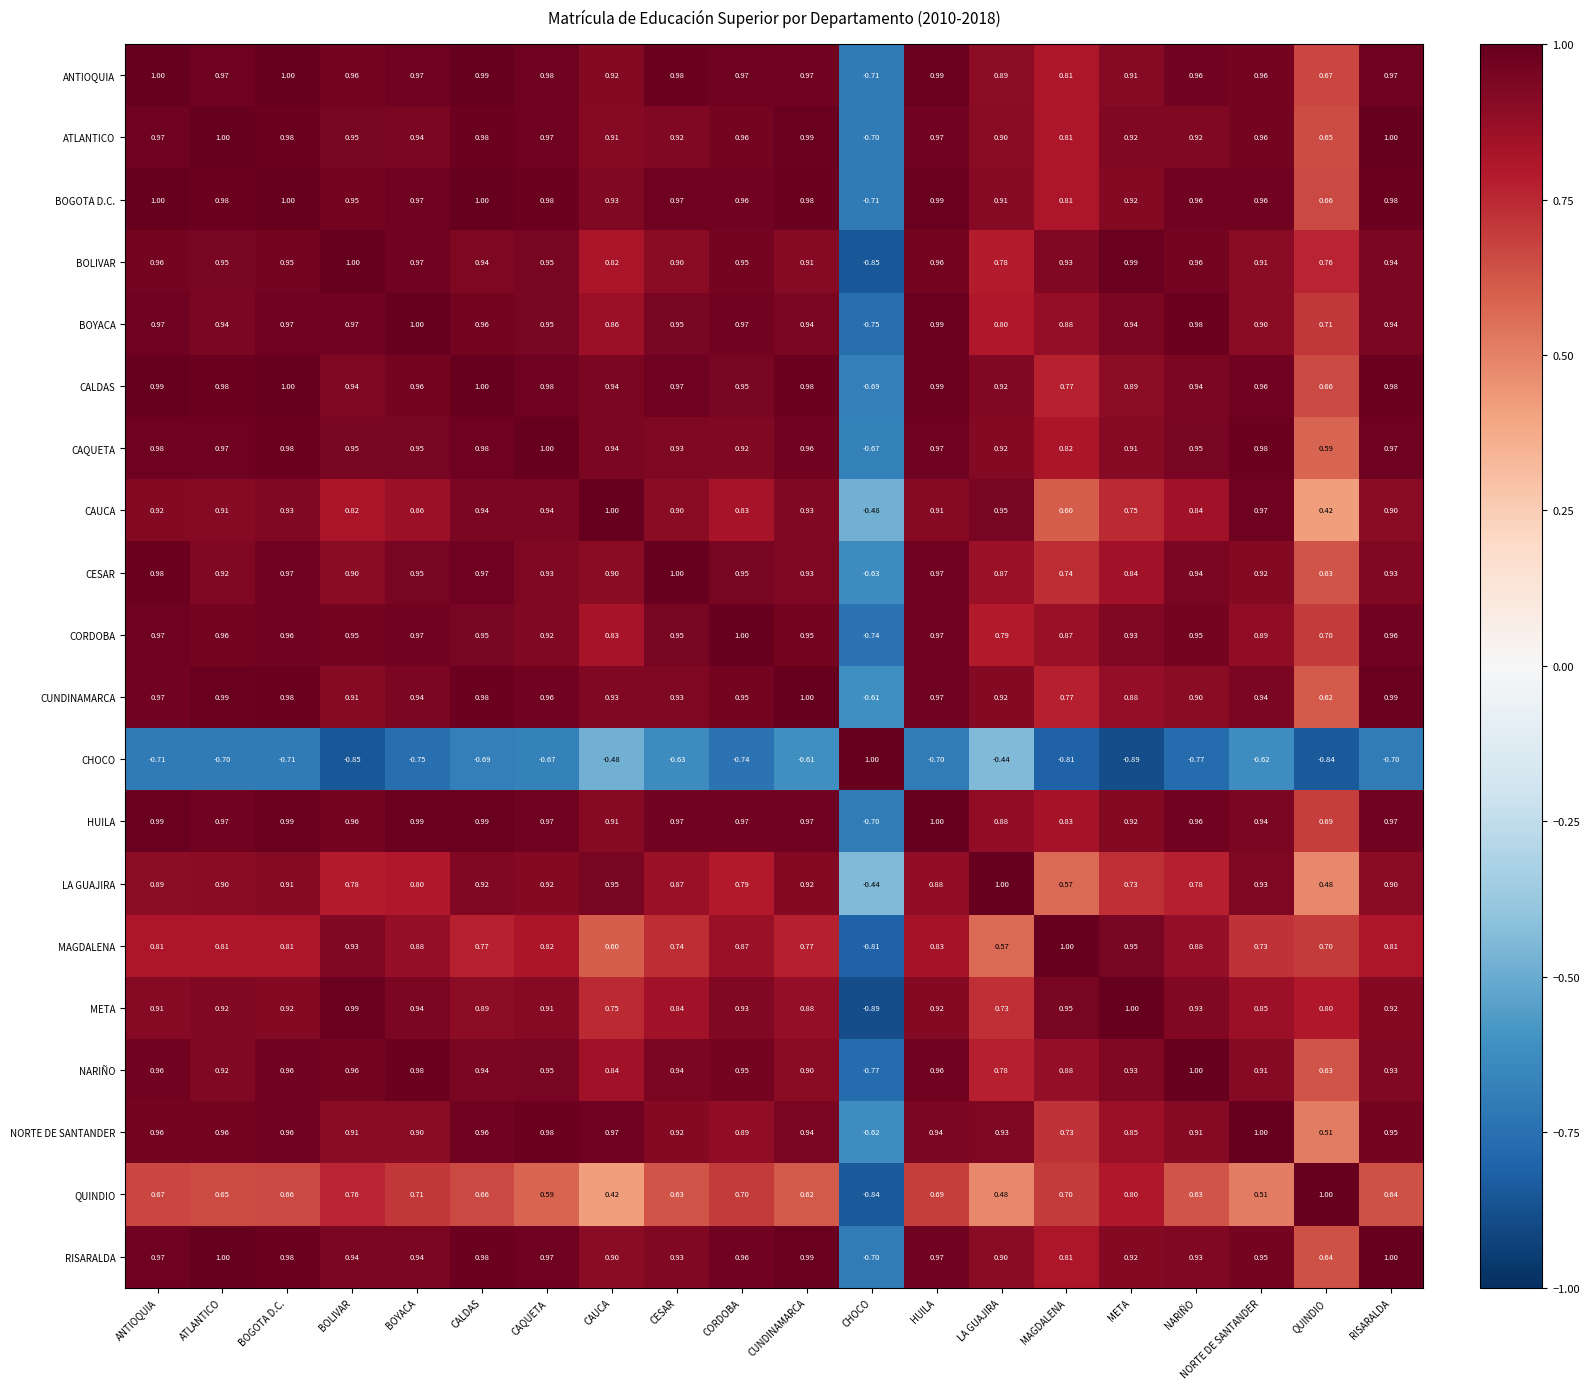

At which label does QUINDIO reach its peak?

QUINDIO